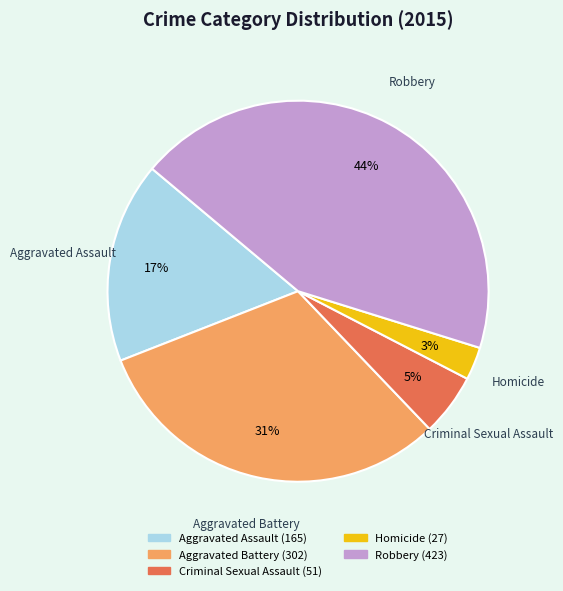

To the nearest percent, what is the difference between the largest and smallest slice percentages?

41%